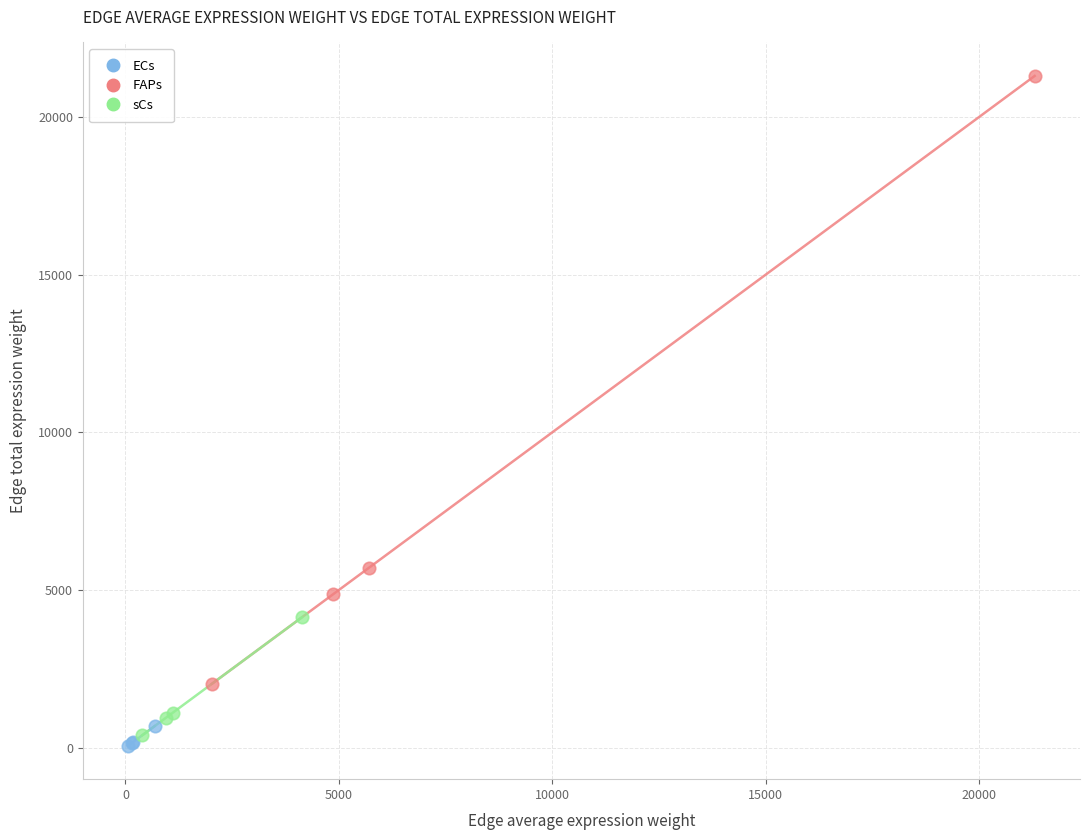

Which series reaches the maximum Y coordinate?

FAPs